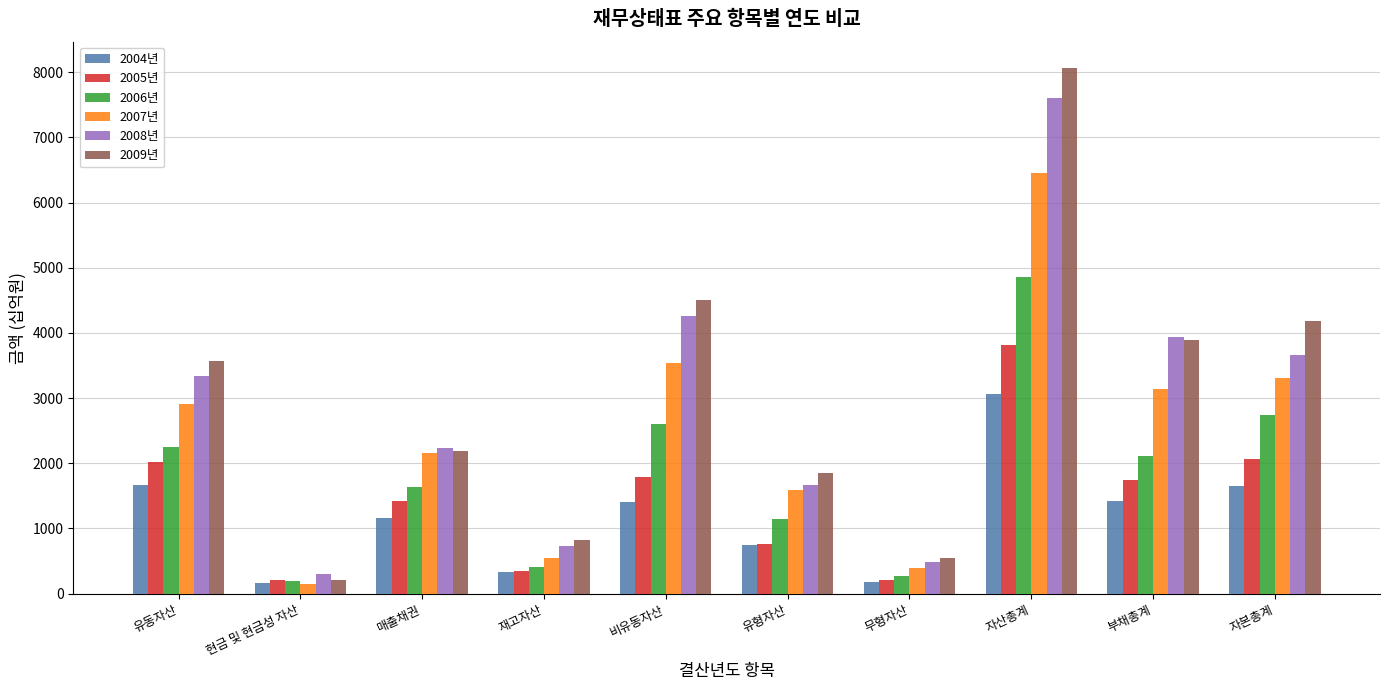

What is the difference between the maximum and minimum values in the 2005년 series?

3600.0